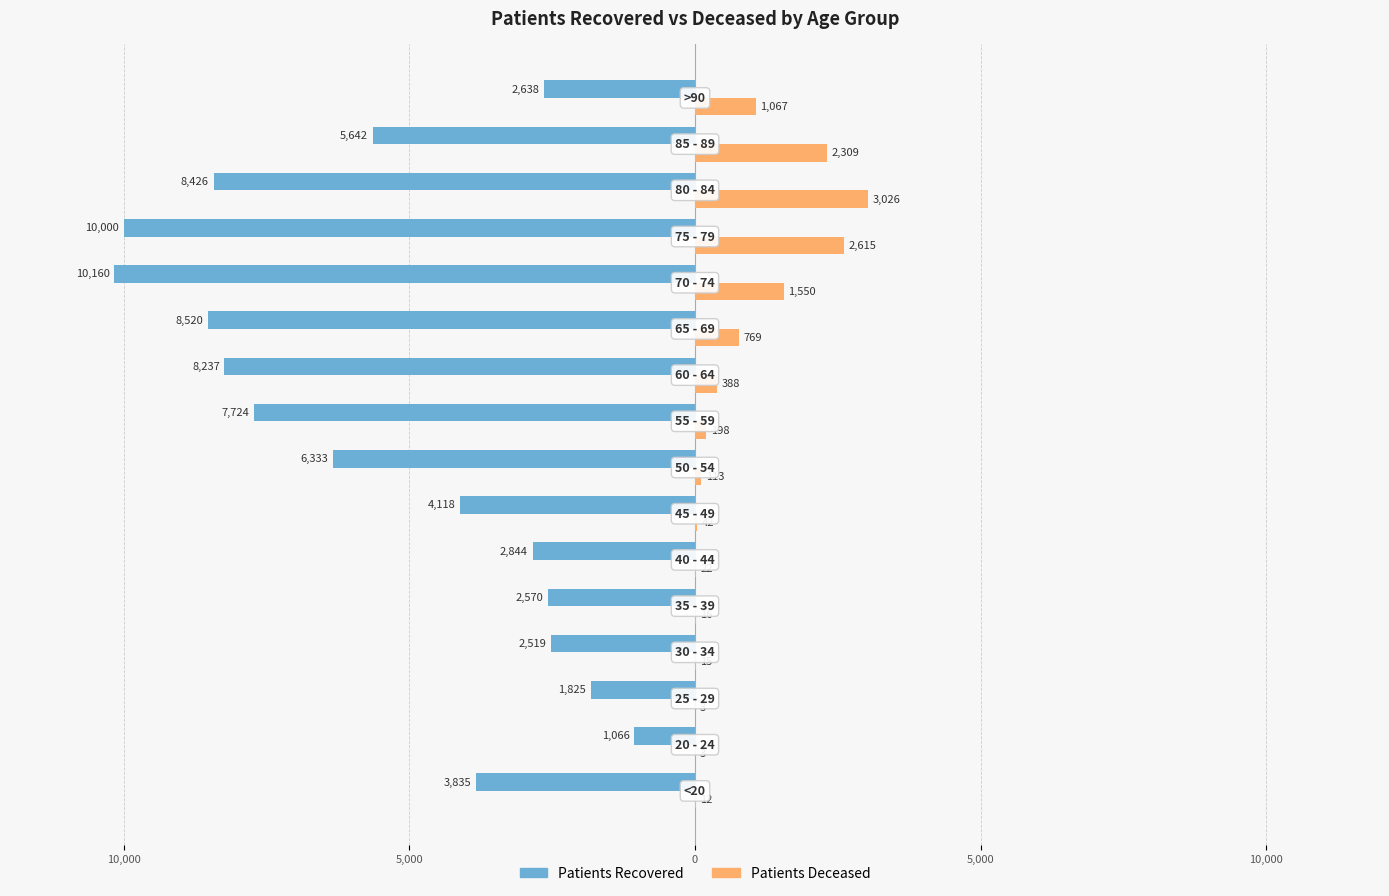

Does the chart contain stacked bars?

No